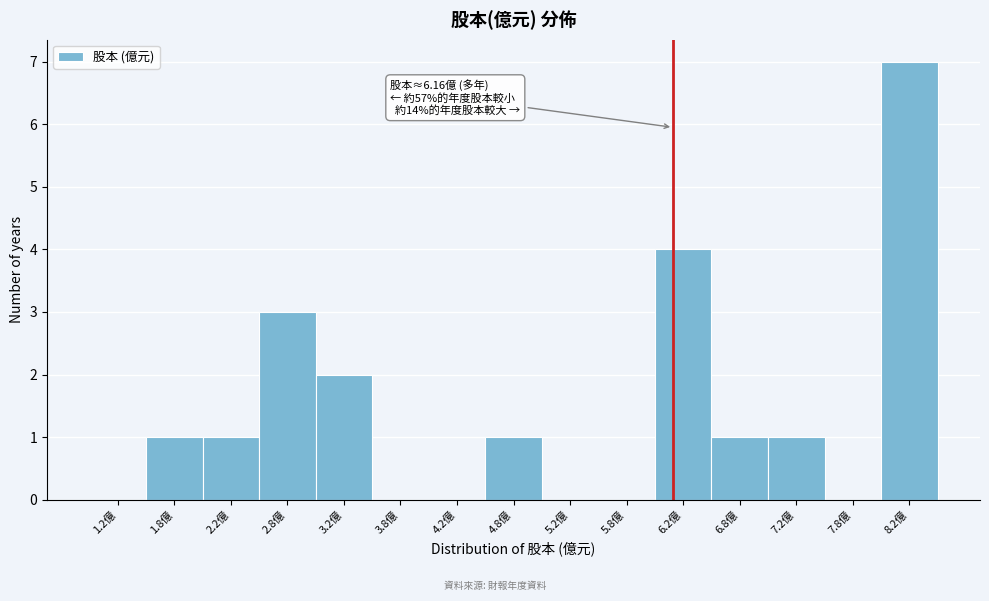

Which range on the x-axis has the tallest bar?

8.0 to 8.5